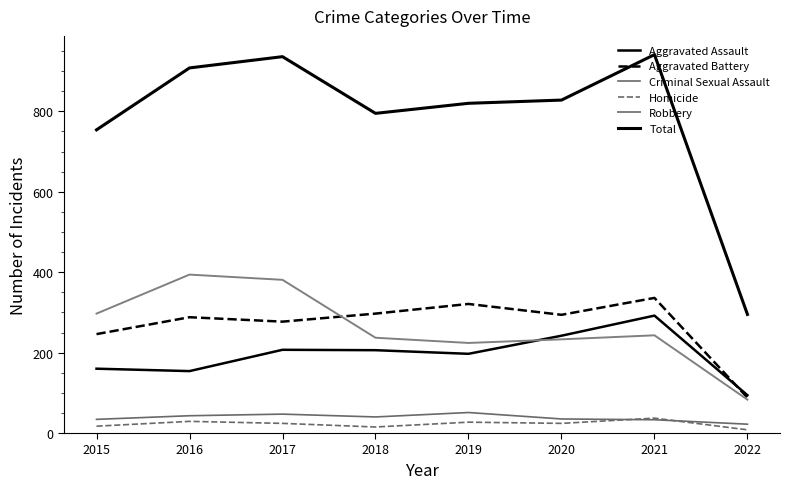

What is the total value across all series at 2019?

1640